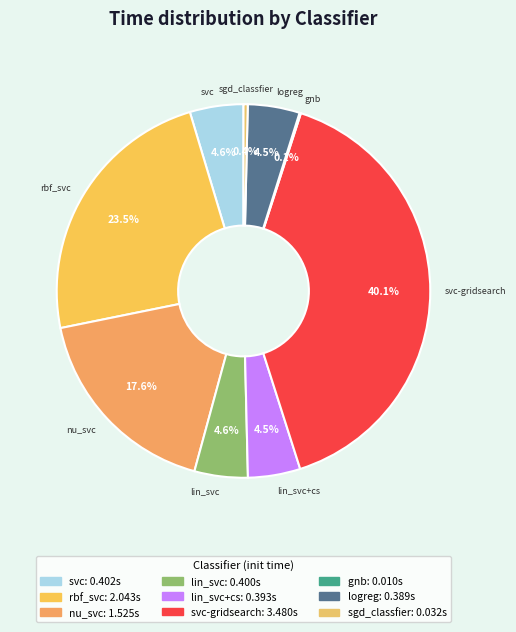

Which category has the smallest portion of the pie?

gnb